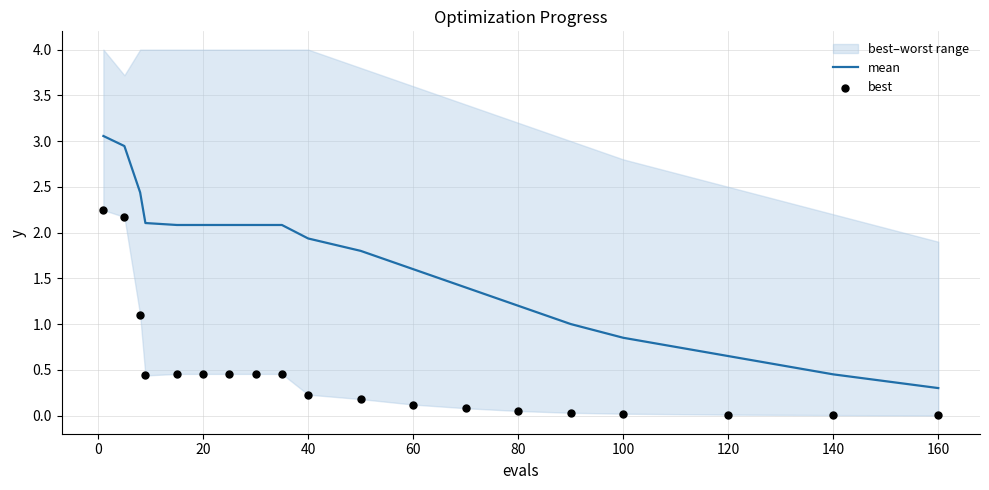

At how many categories does at least one series exceed 1?

14